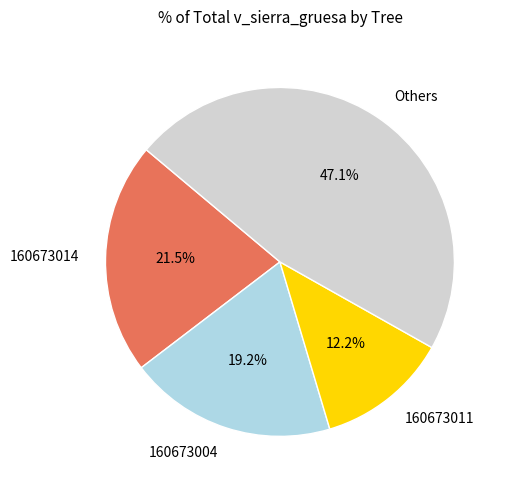

To the nearest percent, what is the difference between the largest and smallest slice percentages?

35%